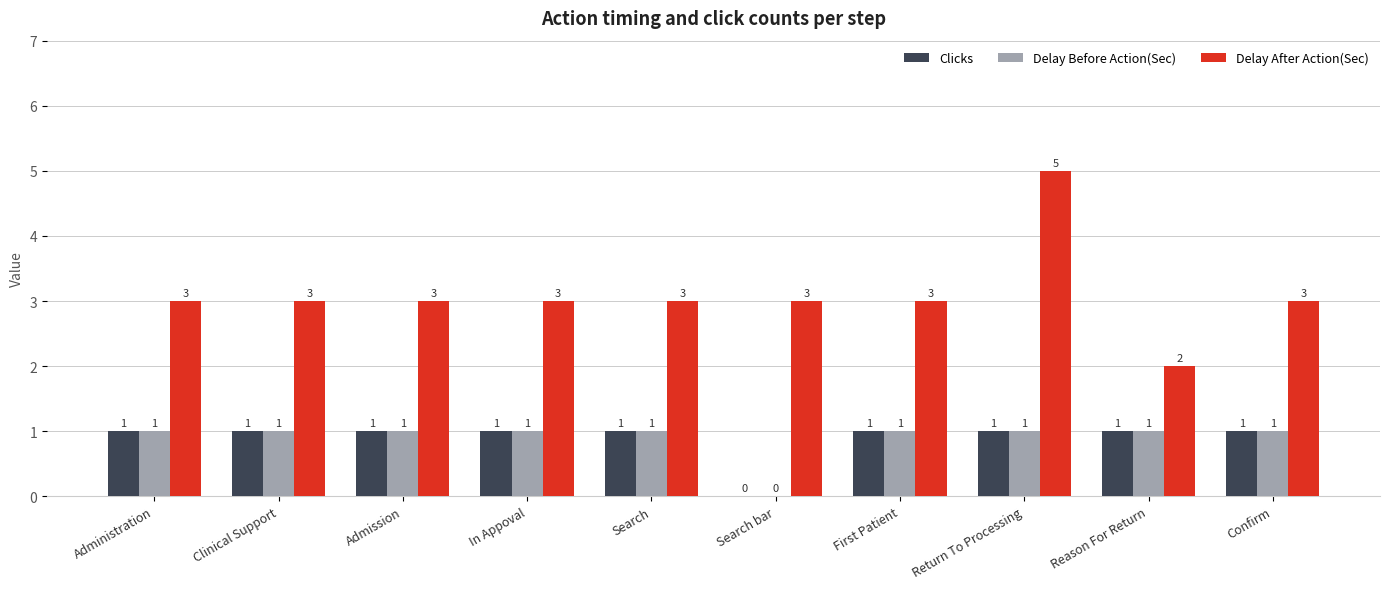

The Clicks series shows 1 at Reason For Return. True or false?

True